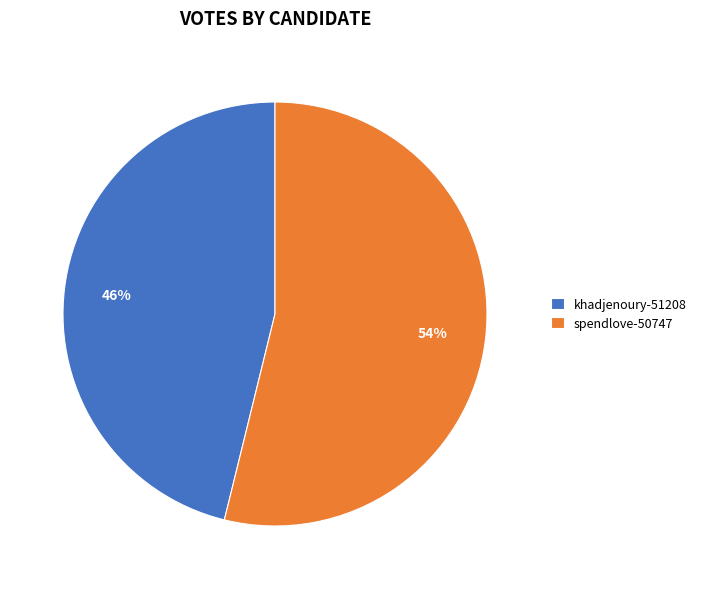

True or false: khadjenoury-51208 accounts for 41% of the total.

False